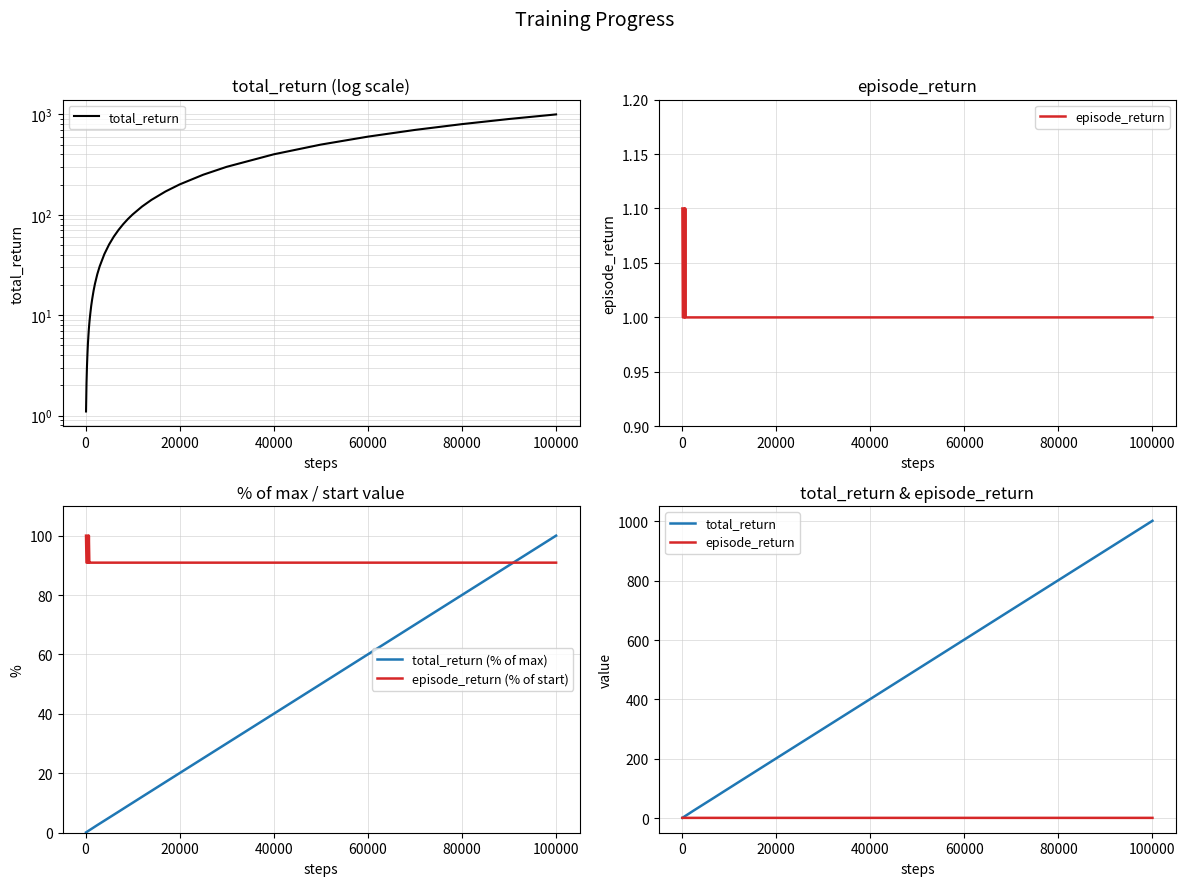

What is the minimum value for total_return?

1.1